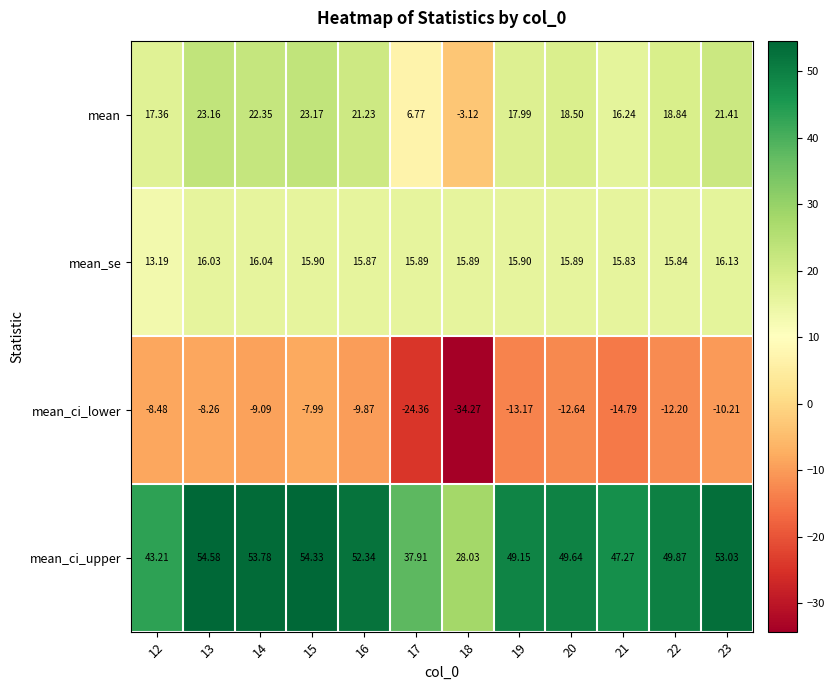

Which series has the largest total across all categories?

mean_ci_upper